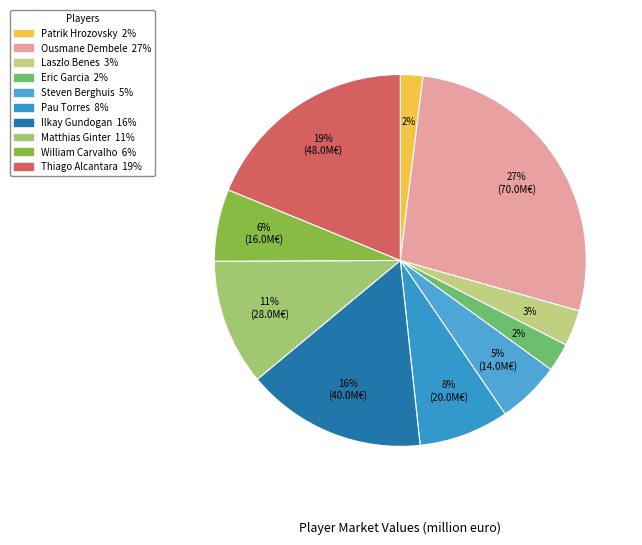

Combined, what portion of the pie is Matthias Ginter and Ousmane Dembele?

38.4%